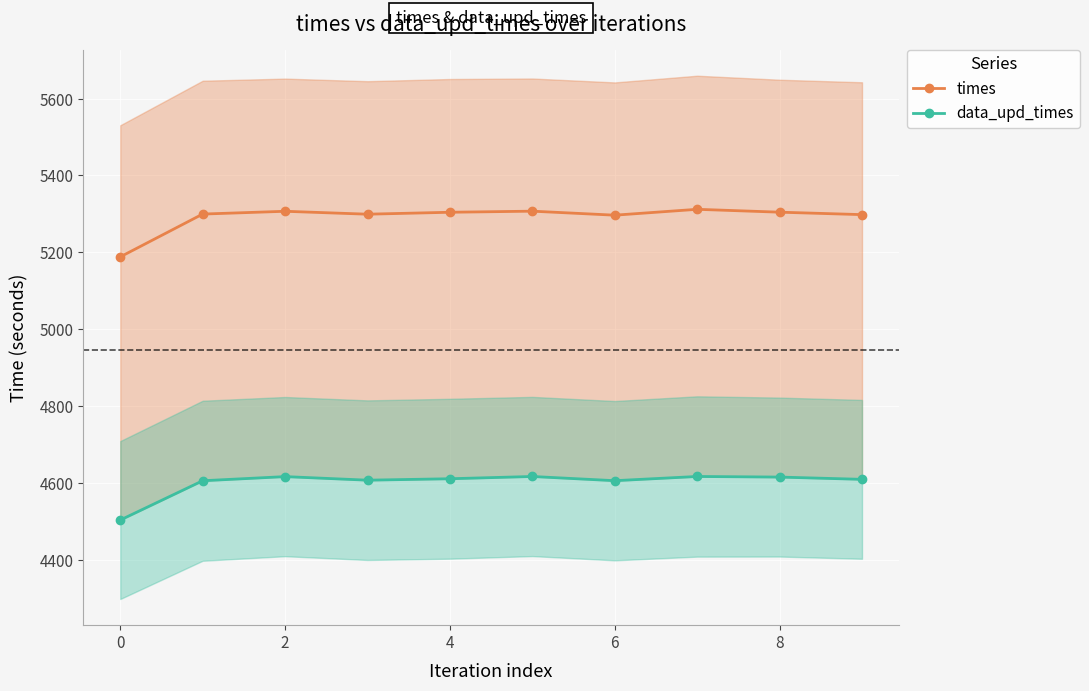

True or false: times and data_upd_times intersect in this chart.

False